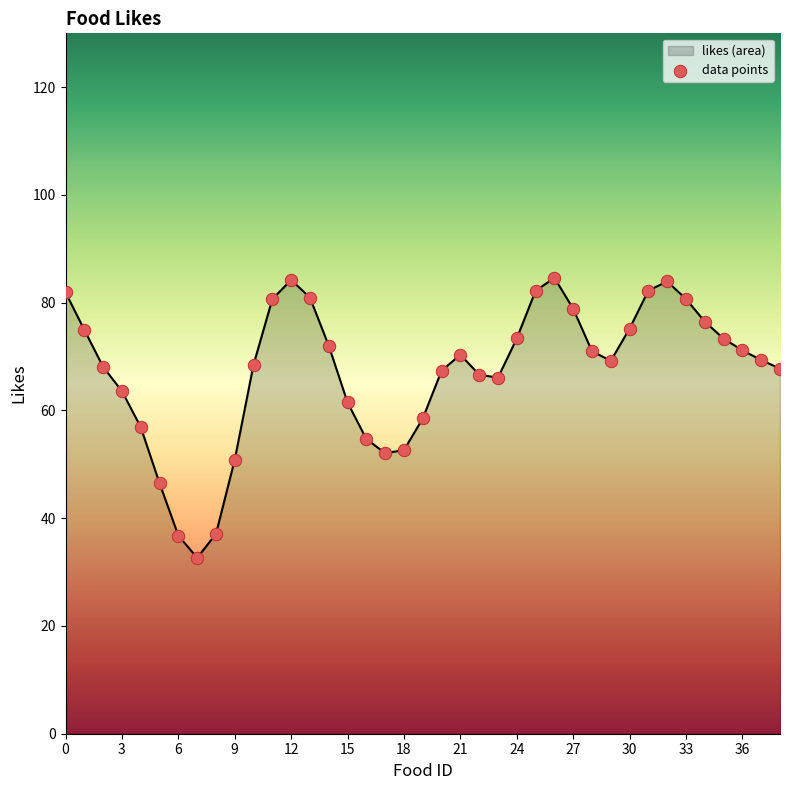

What is the maximum value shown in the chart?

84.6